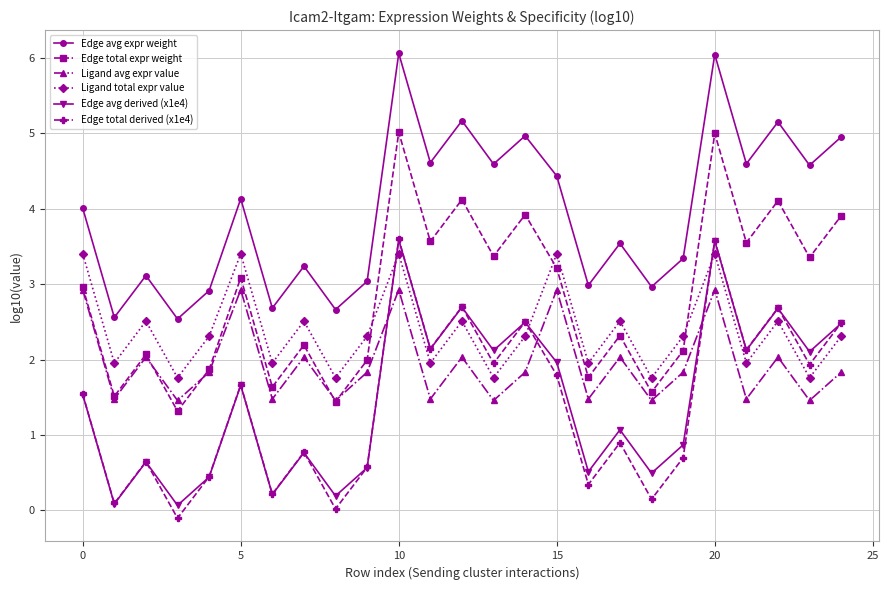

True or false: Ligand total expr value and Edge total expr weight cross at least once.

True